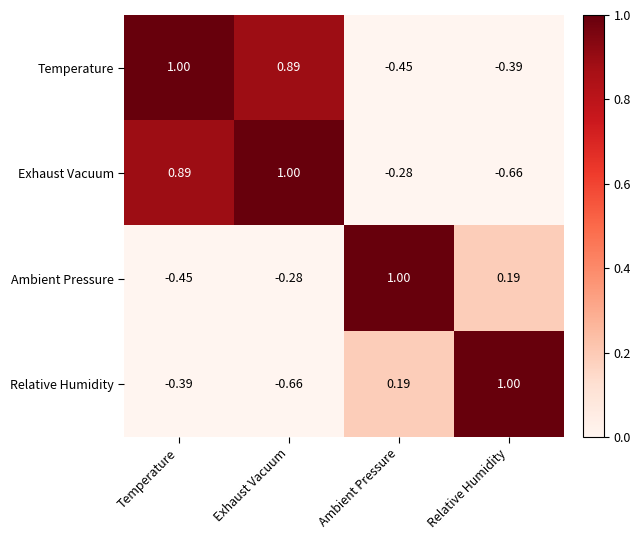

At Ambient Pressure, list the series in order from smallest to largest.

Temperature, Exhaust Vacuum, Relative Humidity, Ambient Pressure